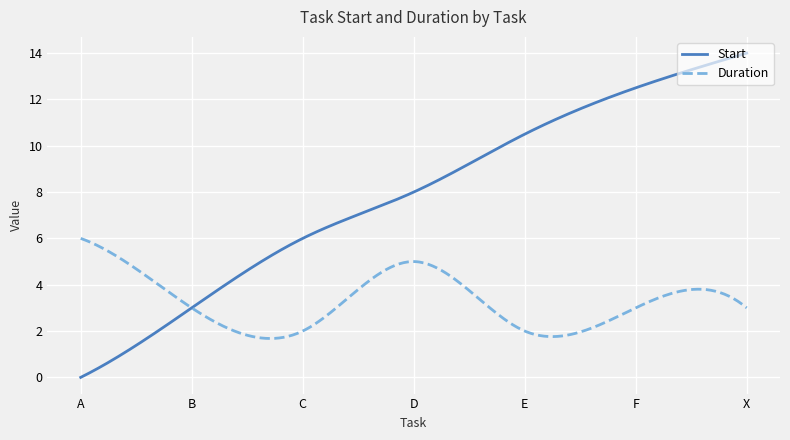

Which series has the largest total across all categories?

Start